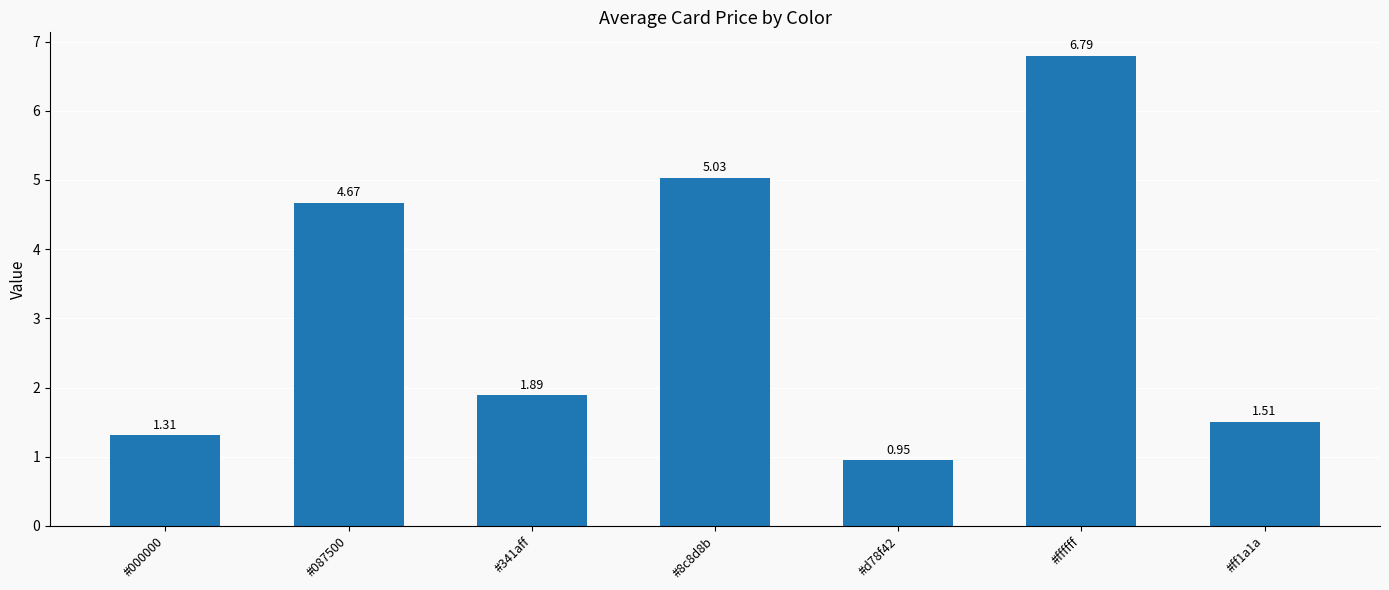

What is the average value?

3.2